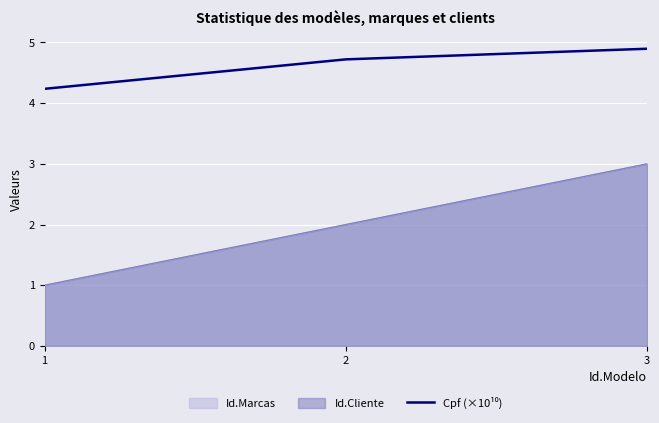

Which category has the lowest value across all series?

1